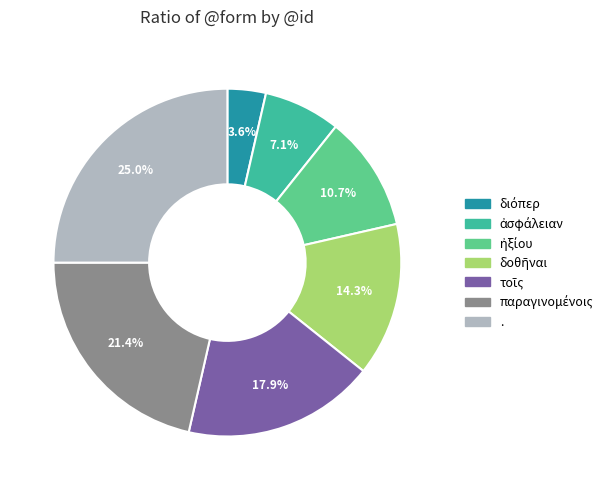

Is . the majority of the pie?

No